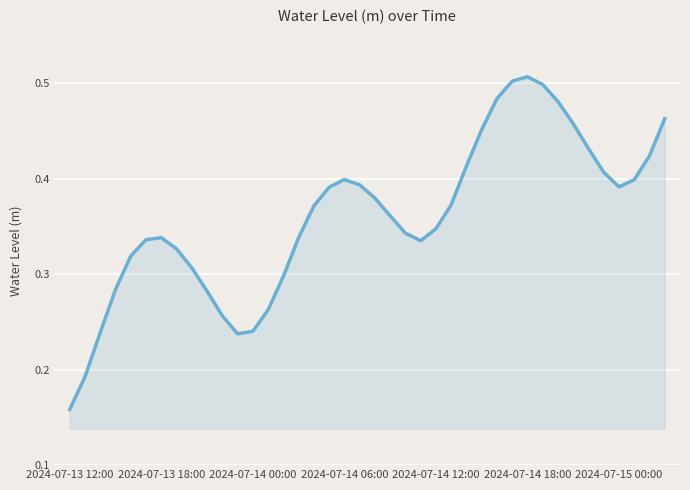

Does the chart have visible grid lines?

Yes